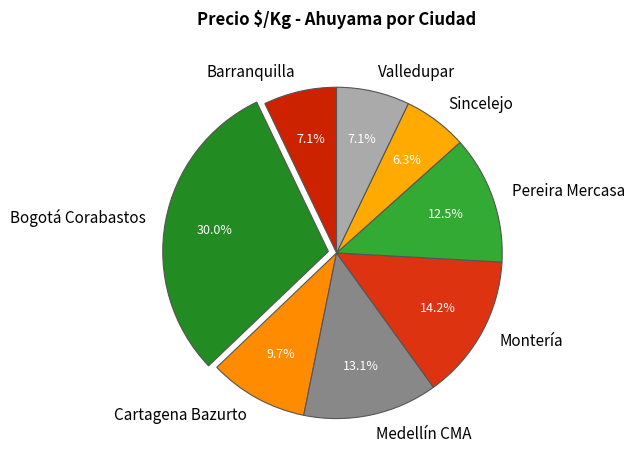

Count the number of slices in the pie.

8